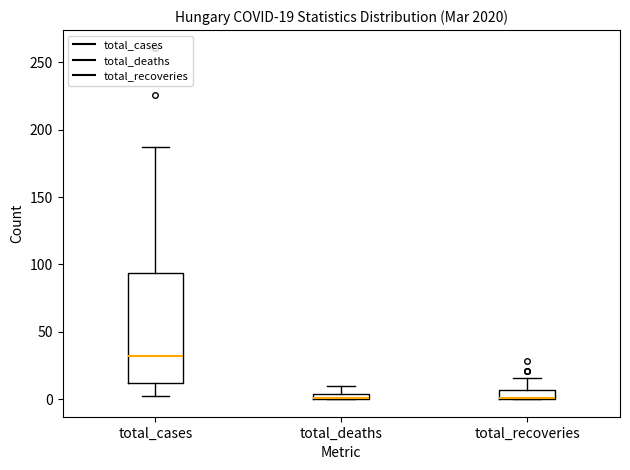

Comparing the boxes themselves (not the whiskers), which one is the tallest?

total_cases